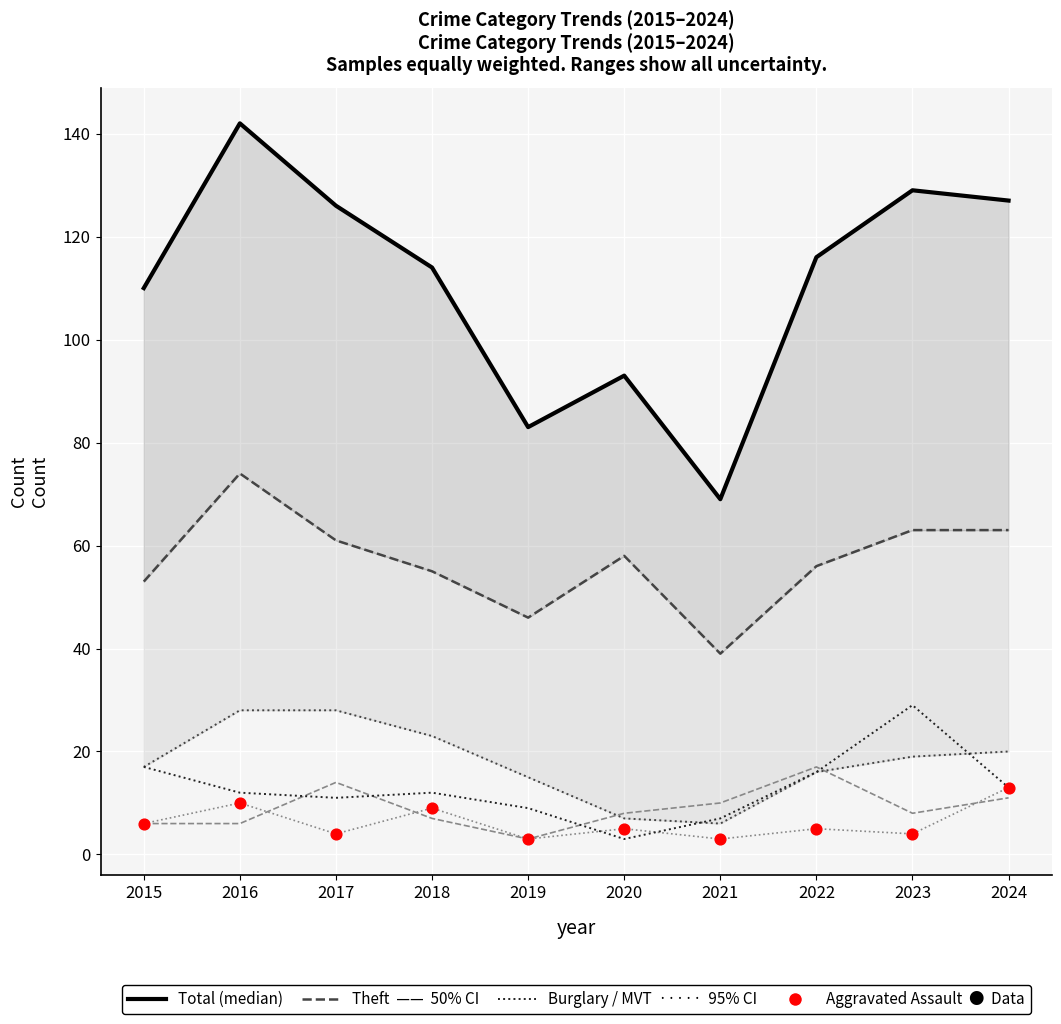

Which series has the largest total across all categories?

Total